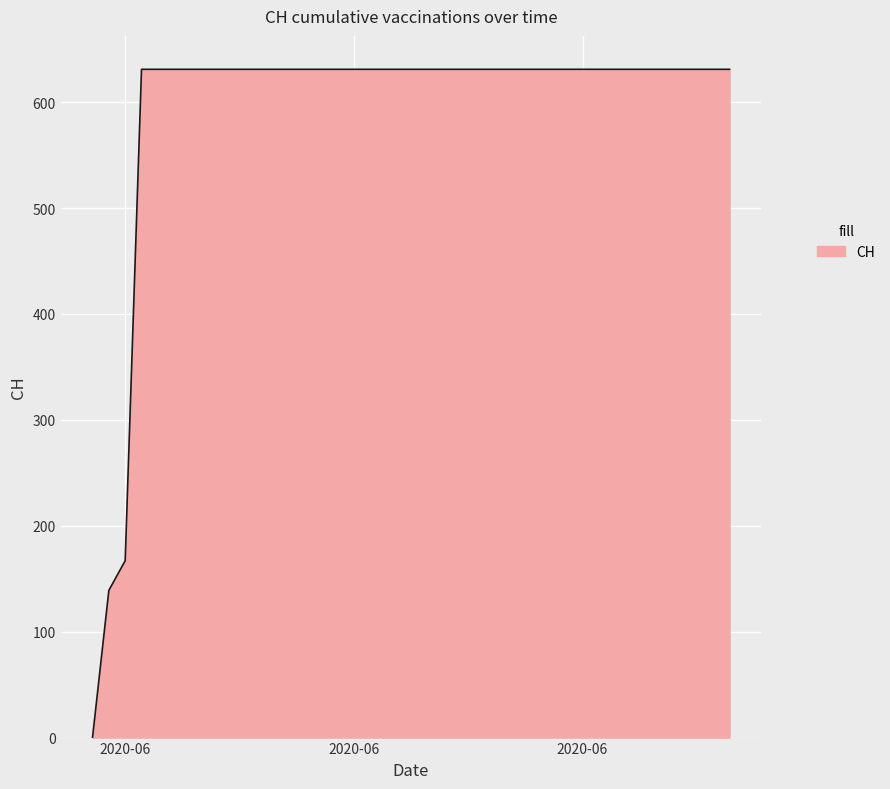

What is the greatest value displayed?

631